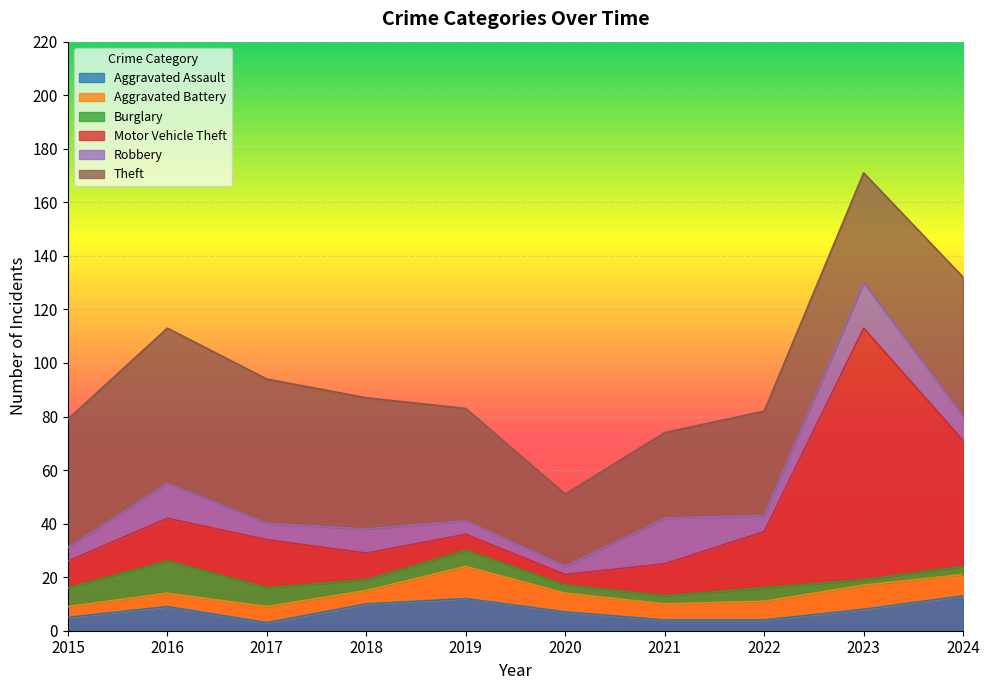

What are all the series names shown in the legend?

Aggravated Assault, Aggravated Battery, Burglary, Motor Vehicle Theft, Robbery, Theft